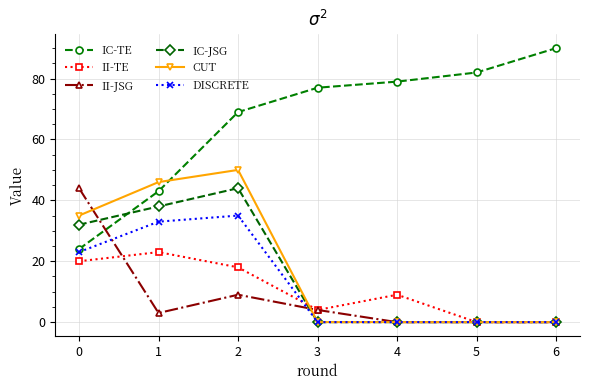

What are all the series names shown in the legend?

IC-TE, II-TE, II-JSG, IC-JSG, CUT, DISCRETE